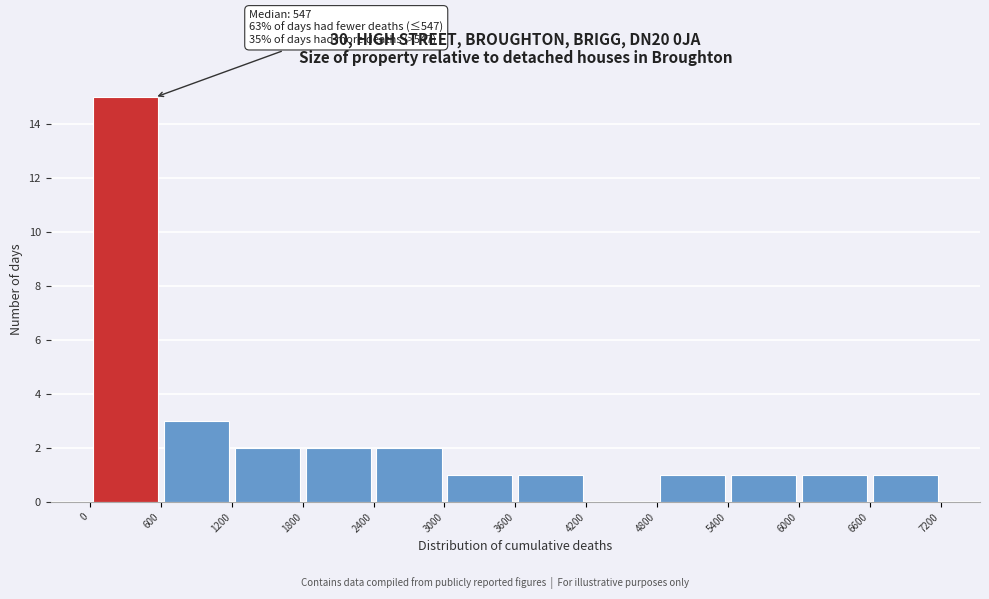

Over which range of the x-axis is the bar tallest?

0 to 600